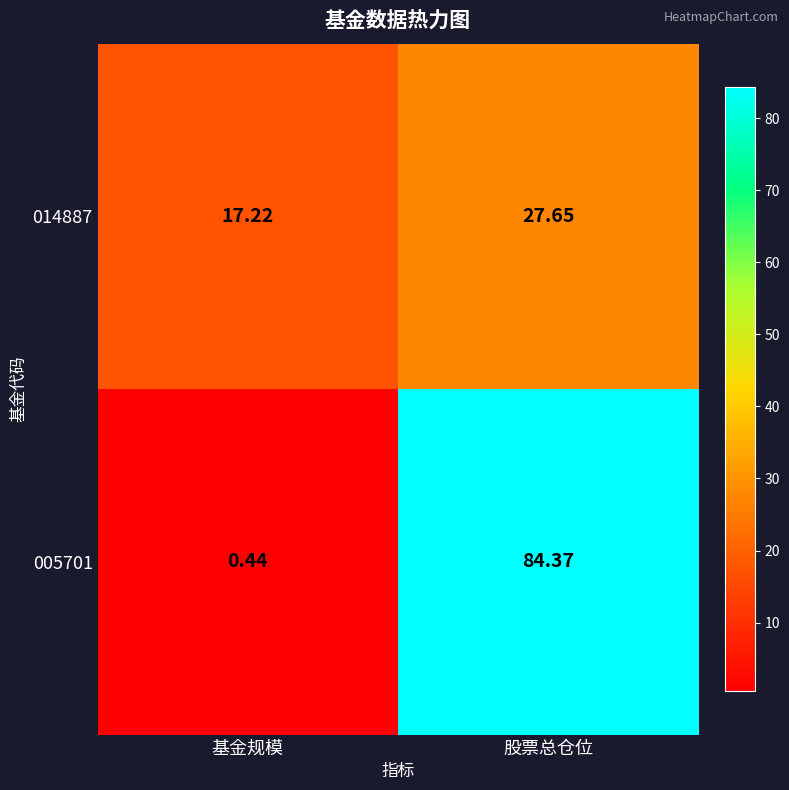

At how many categories does at least one series exceed 15?

2